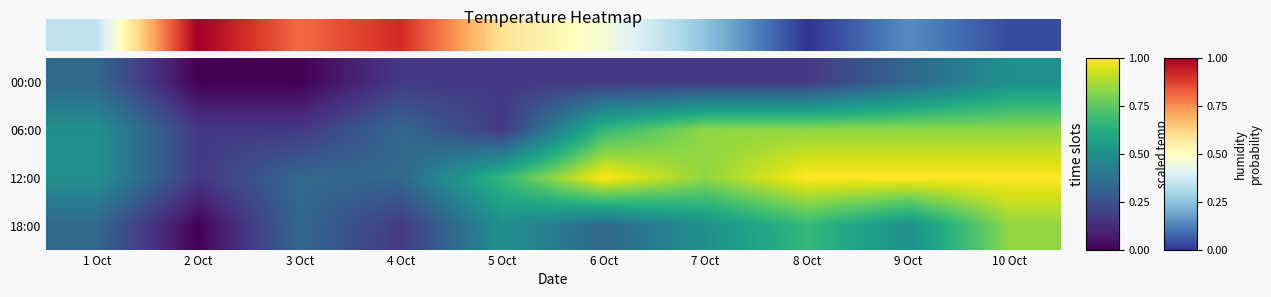

How many distinct data groups are displayed?

4